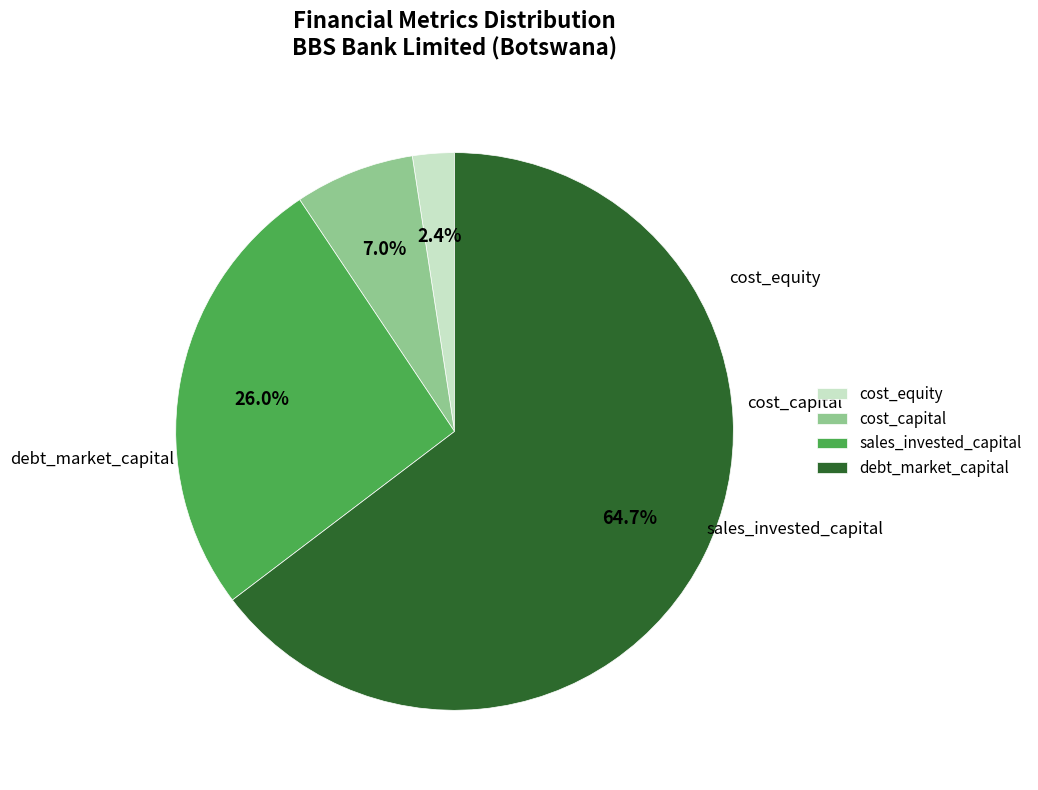

Count the number of slices in the pie.

4